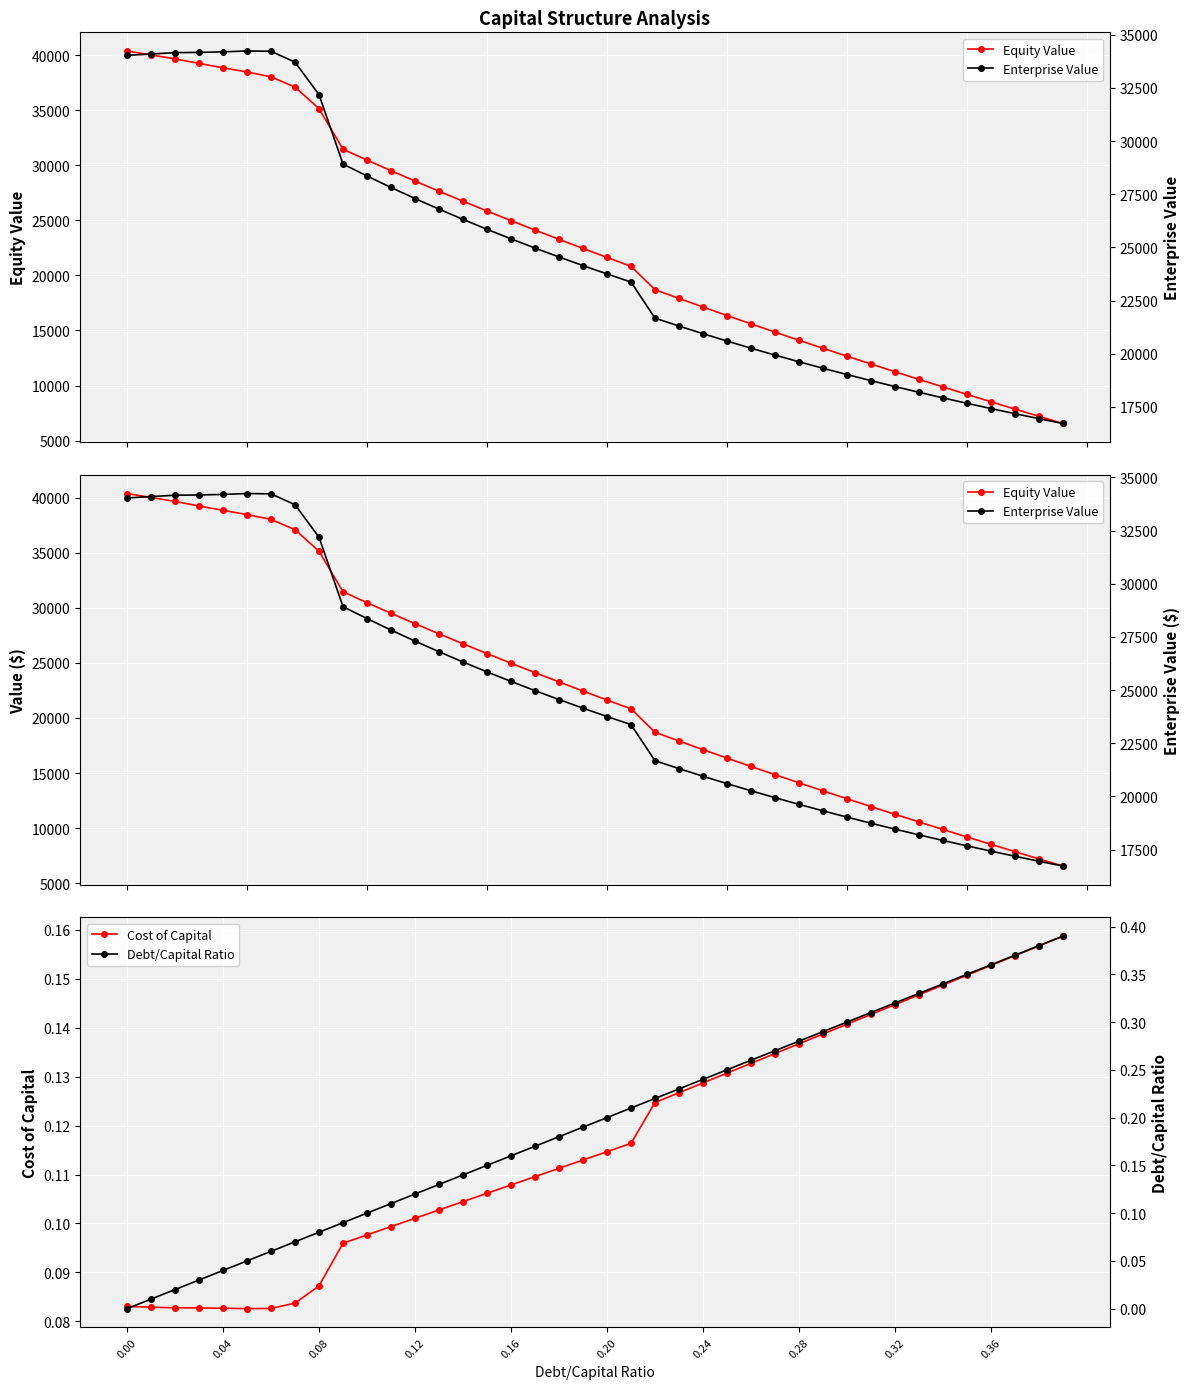

Which series has the largest total across all categories?

Enterprise Value